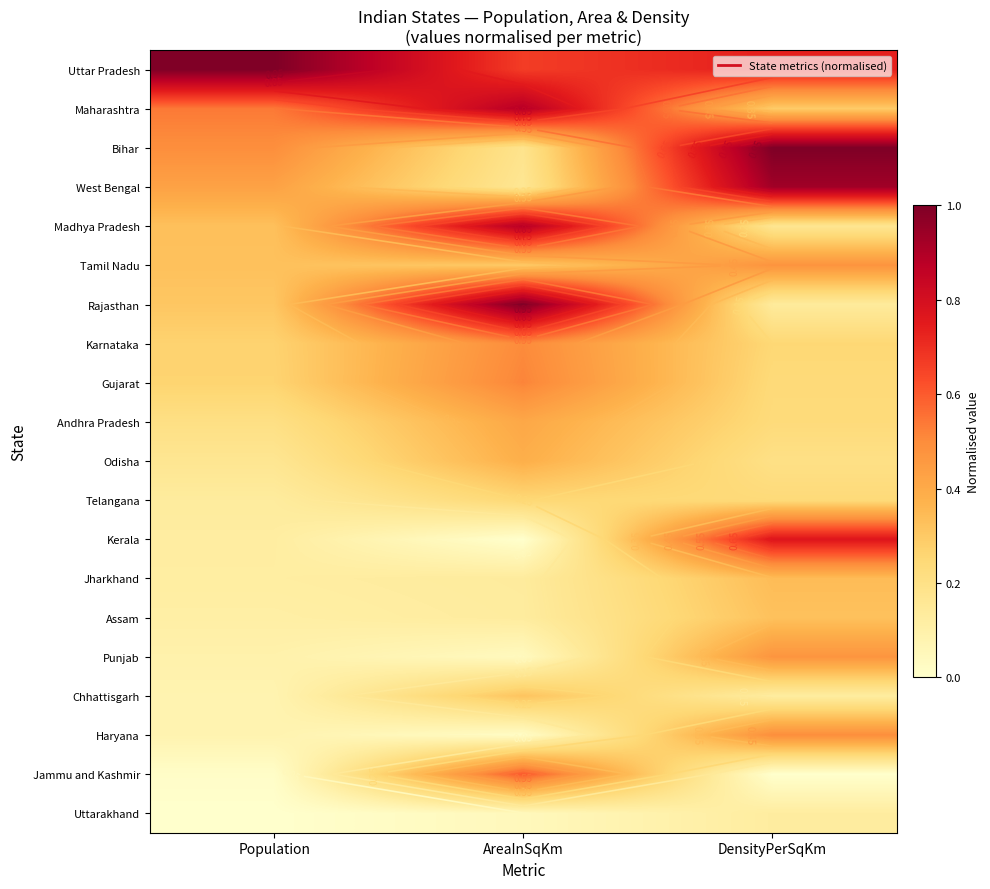

How many data points in Uttarakhand are above 0?

2